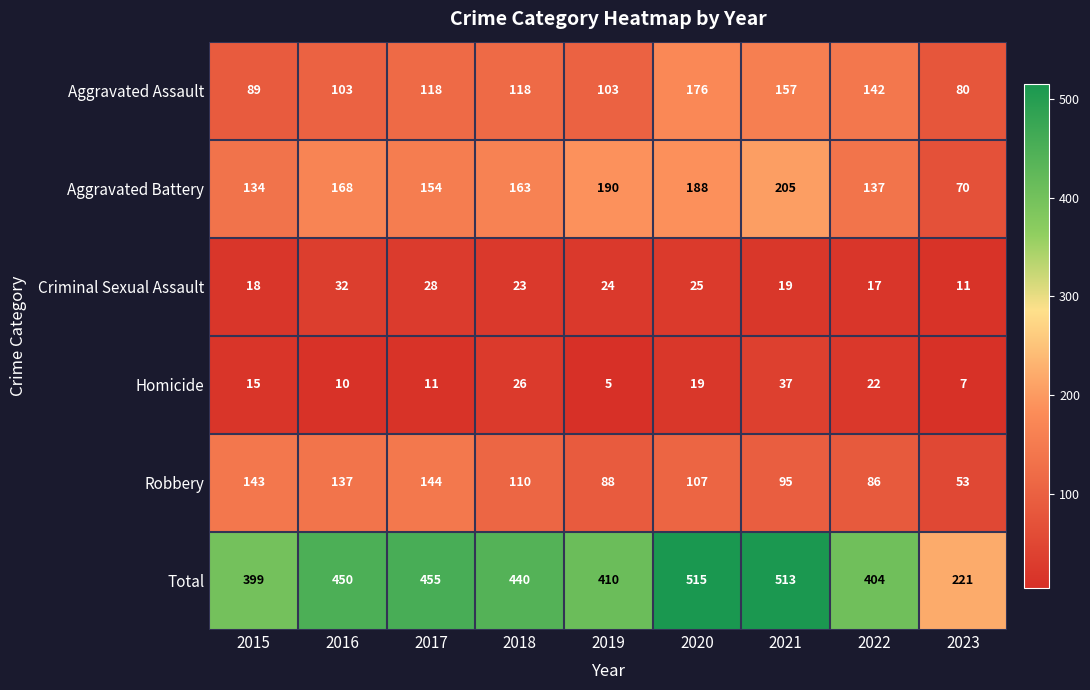

The value of Total at 2022 is 404. True or false?

True